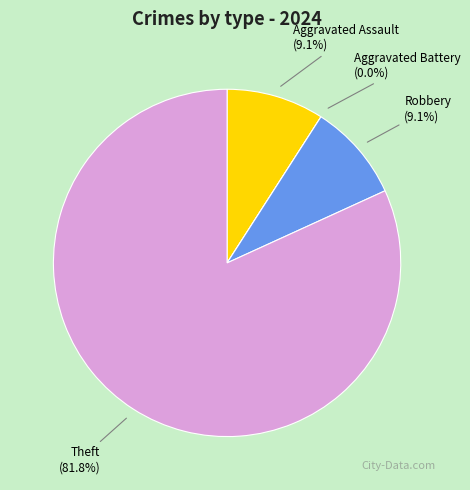

What is the majority slice?

Theft